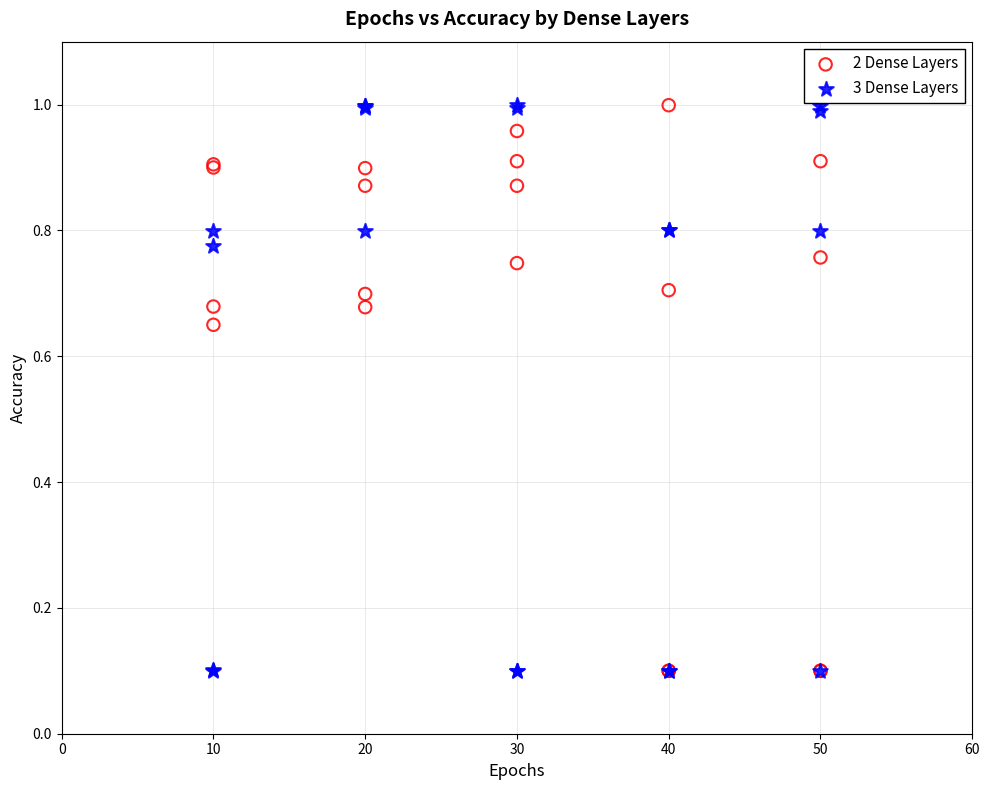

What are all the series names shown in the legend?

2 Dense Layers, 3 Dense Layers